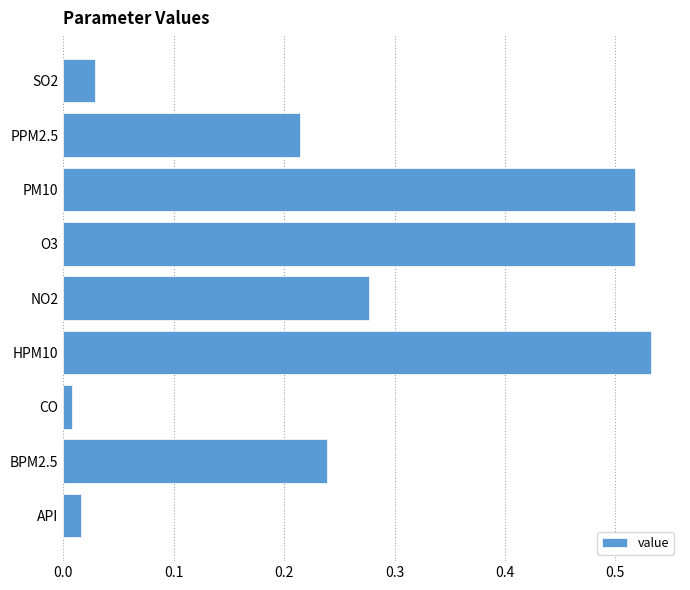

How many bars are there in total?

9